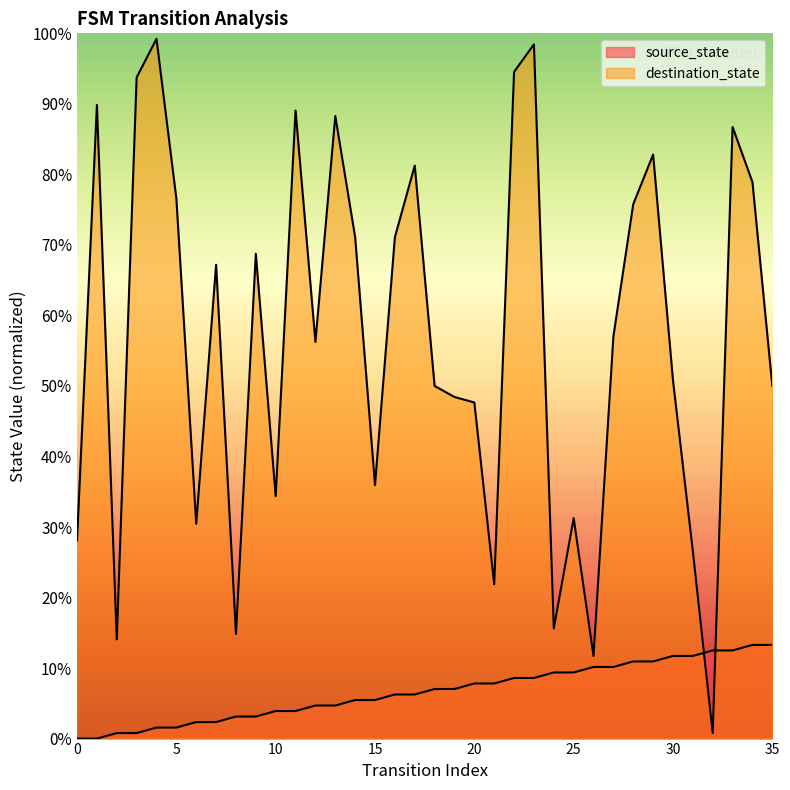

Count the number of categories in the chart.

36